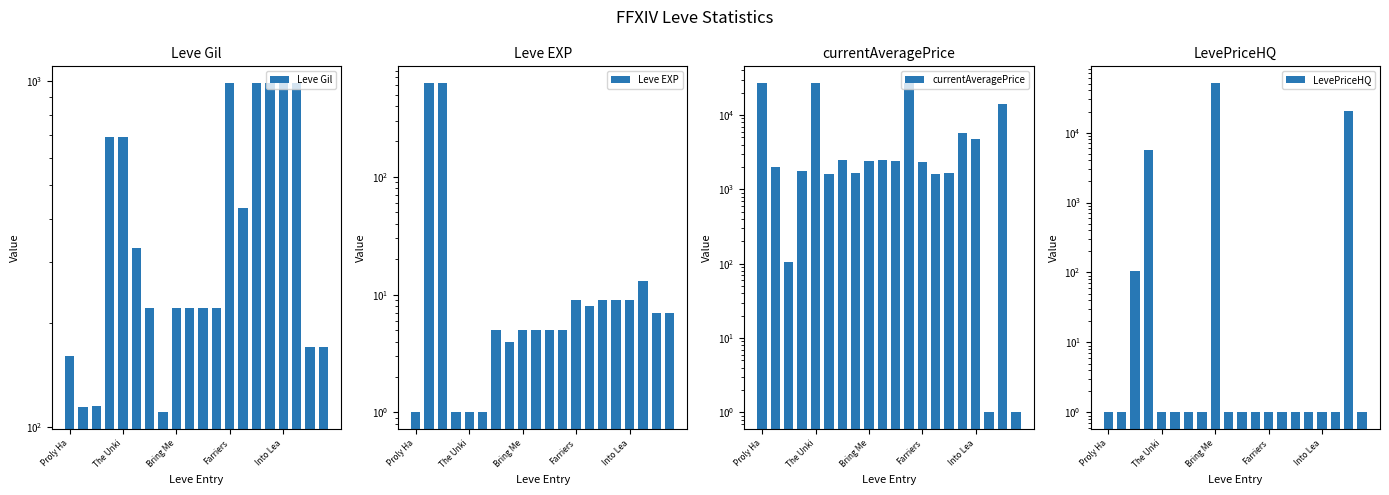

At which label is currentAveragePrice closest to 13564?

18